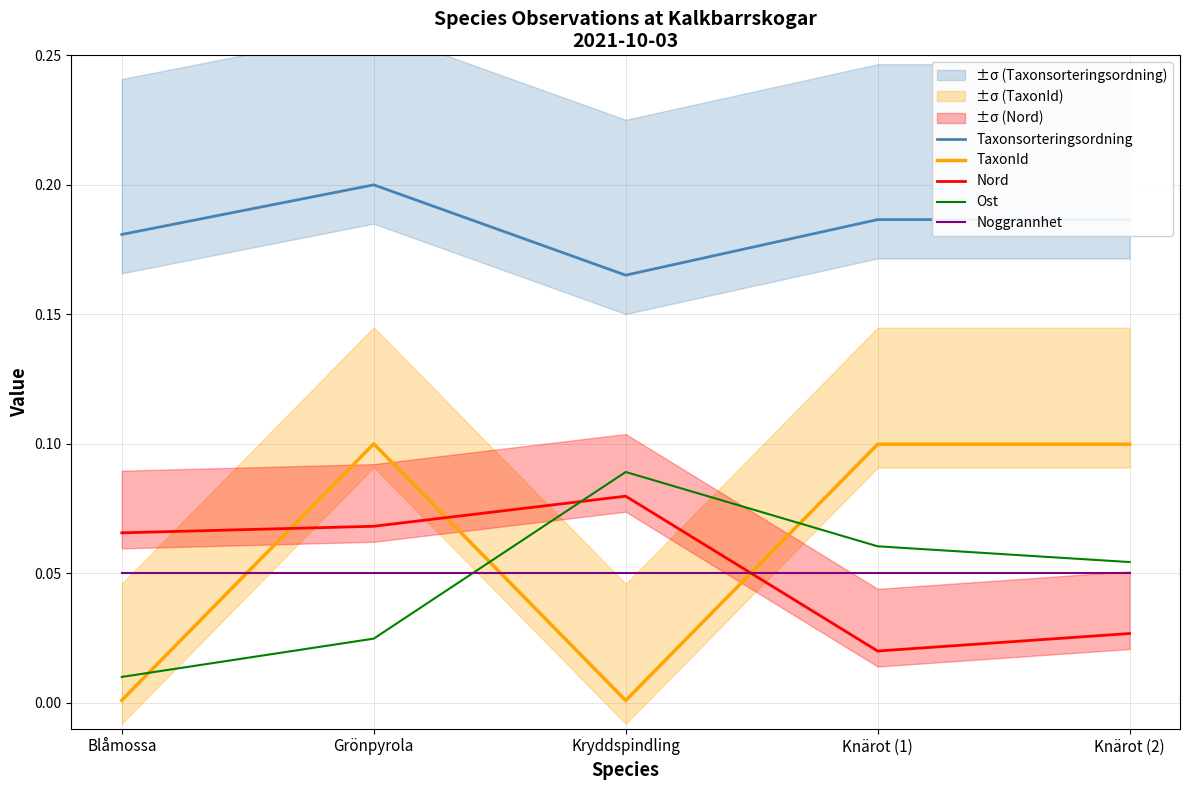

True or false: Nord has a value of 0.0 at Knärot (1).

False